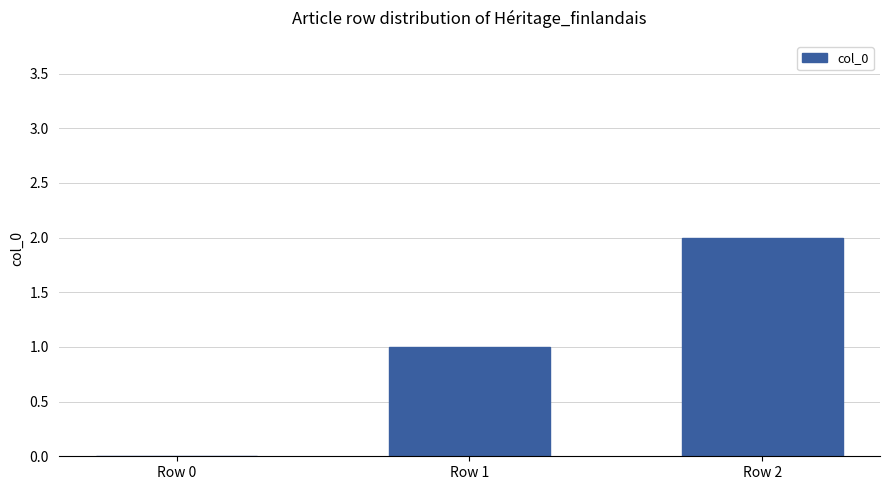

What is the approximate value at Row 1?

1